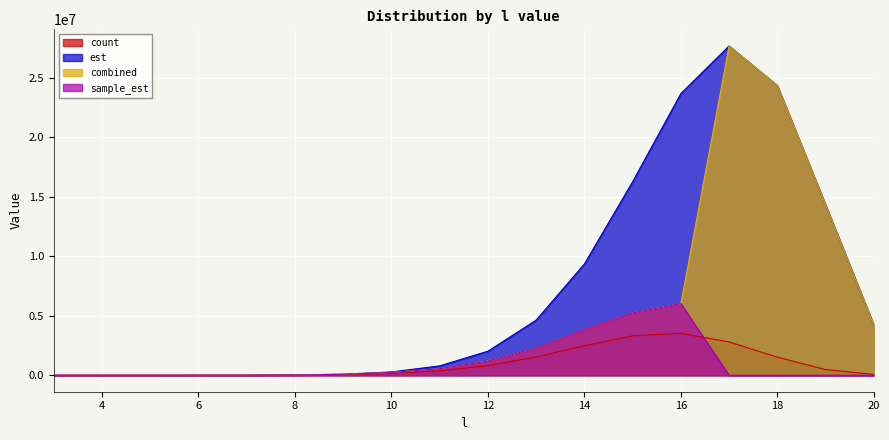

The est series shows 4227005.8 at 20. True or false?

True